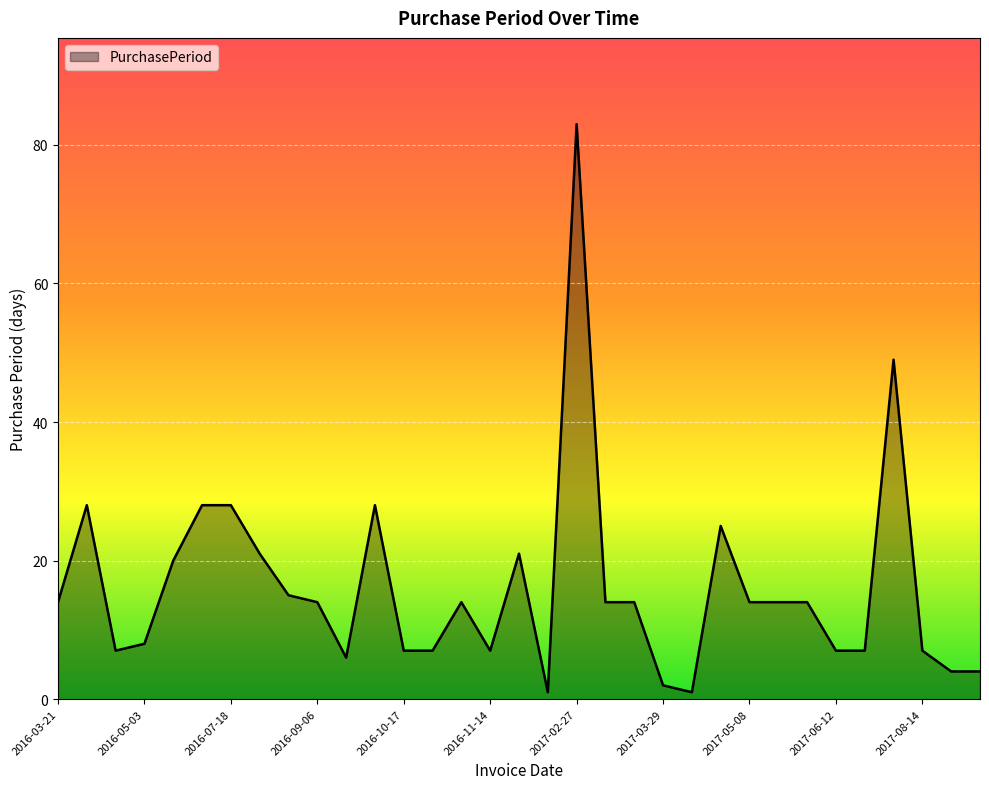

What is the maximum value shown in the chart?

83